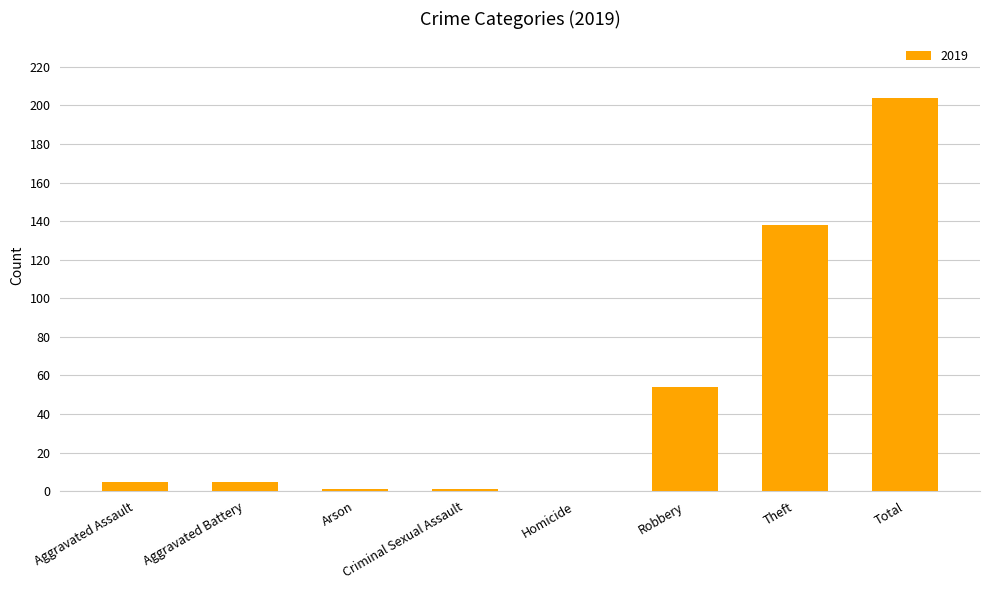

Which has a higher value, Theft or Criminal Sexual Assault?

Theft